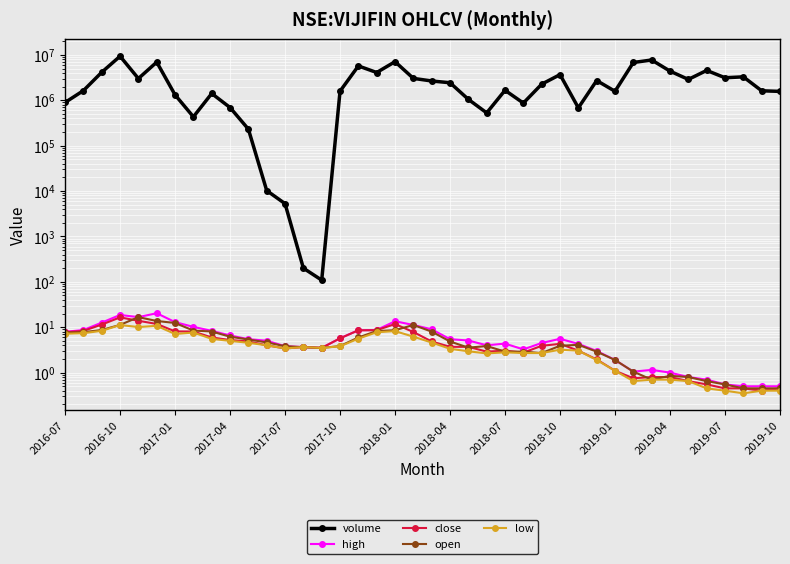

Is it true that volume equals 1615129.0 at 38?

True